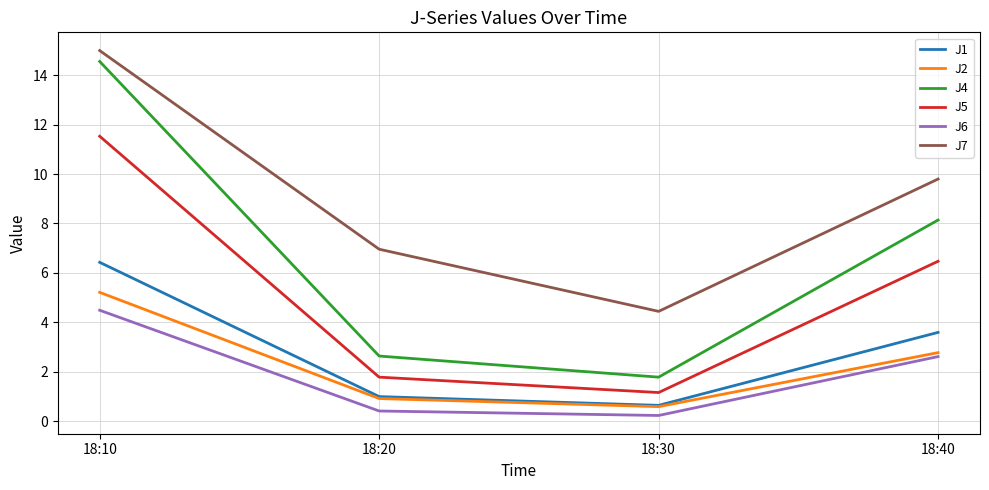

What are all the series names shown in the legend?

J1, J2, J4, J5, J6, J7